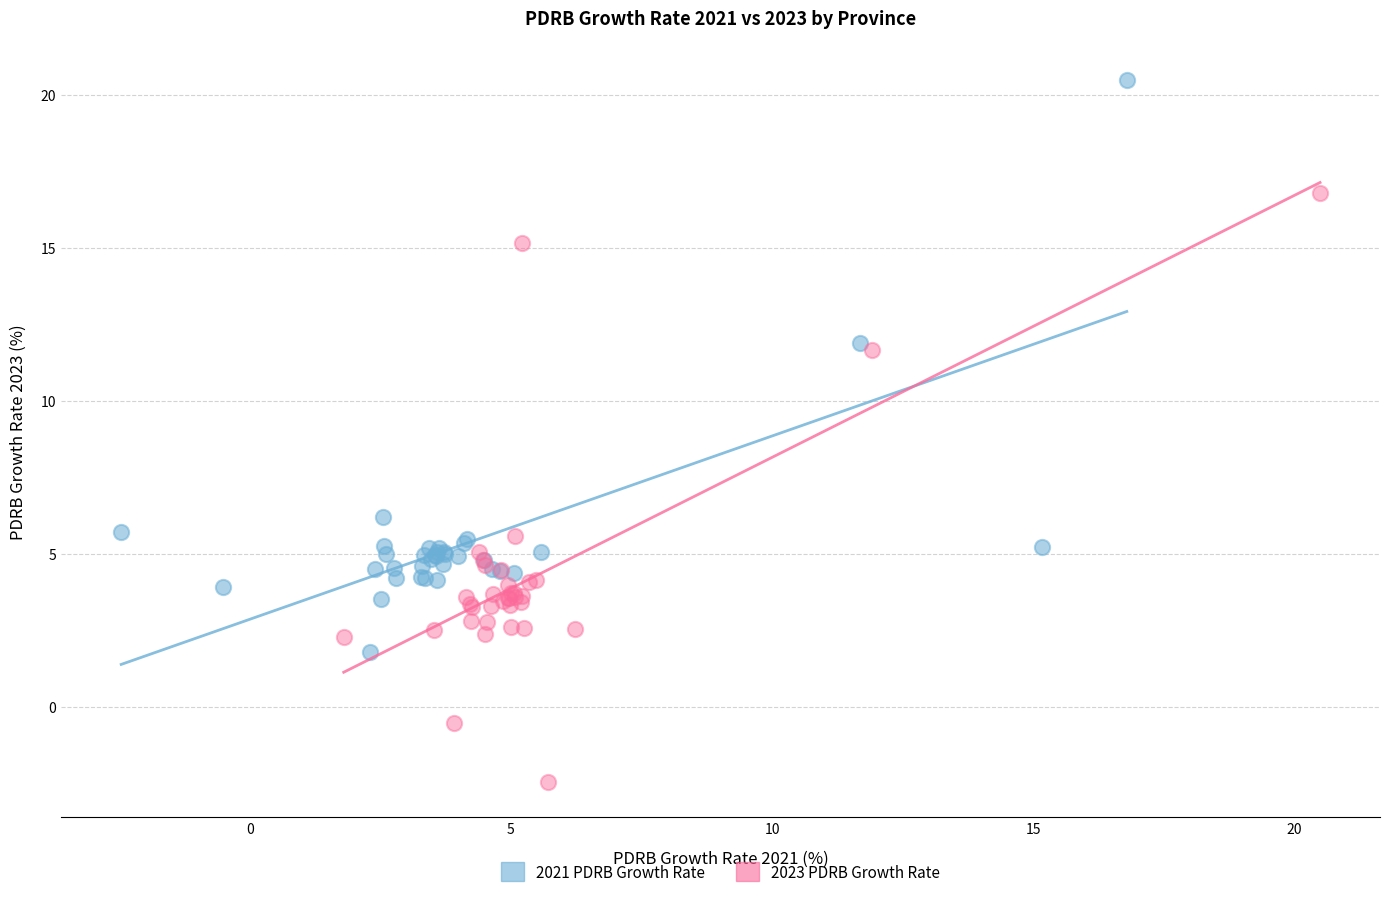

Which series contains the highest Y value?

2021 PDRB Growth Rate